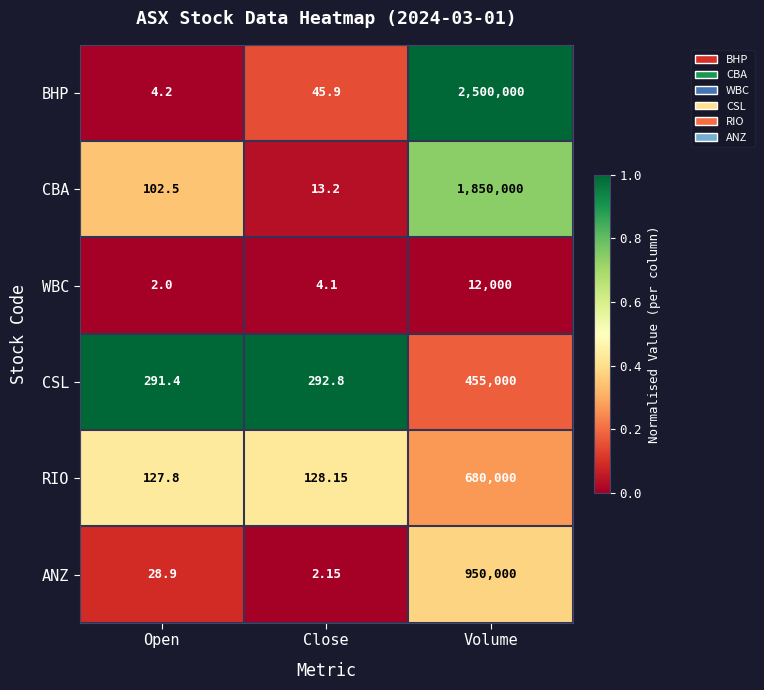

At Volume, list the series in order from largest to smallest.

BHP, CBA, ANZ, RIO, CSL, WBC